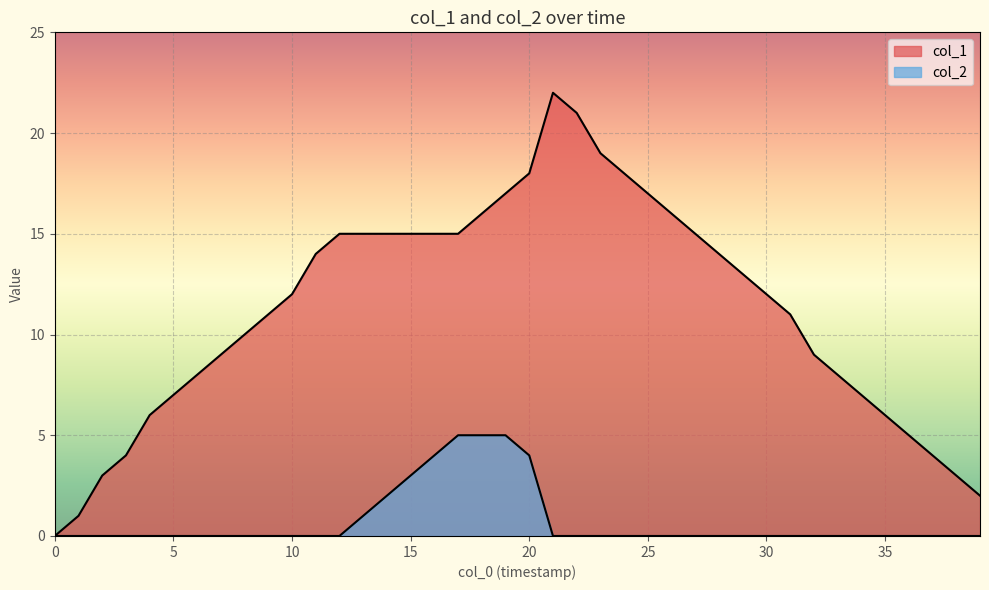

Reading left to right, what are all the values shown in this chart?

col_1: 0	1	3	4	6	7	8	9	10	11	12	14	15	15	15	15	15	15	16	17	18	22	21	19	18	17	16	15	14	13	12	11	9	8	7	6	5	4	3	2
col_2: 0	0	0	0	0	0	0	0	0	0	0	0	0	1	2	3	4	5	5	5	4	0	0	0	0	0	0	0	0	0	0	0	0	0	0	0	0	0	0	0